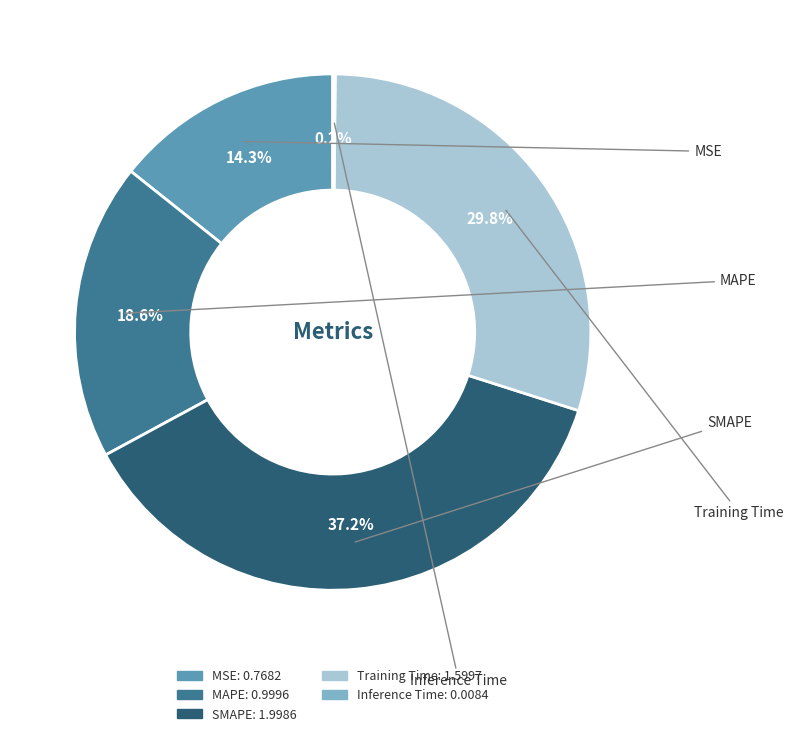

Which slice is the largest?

SMAPE